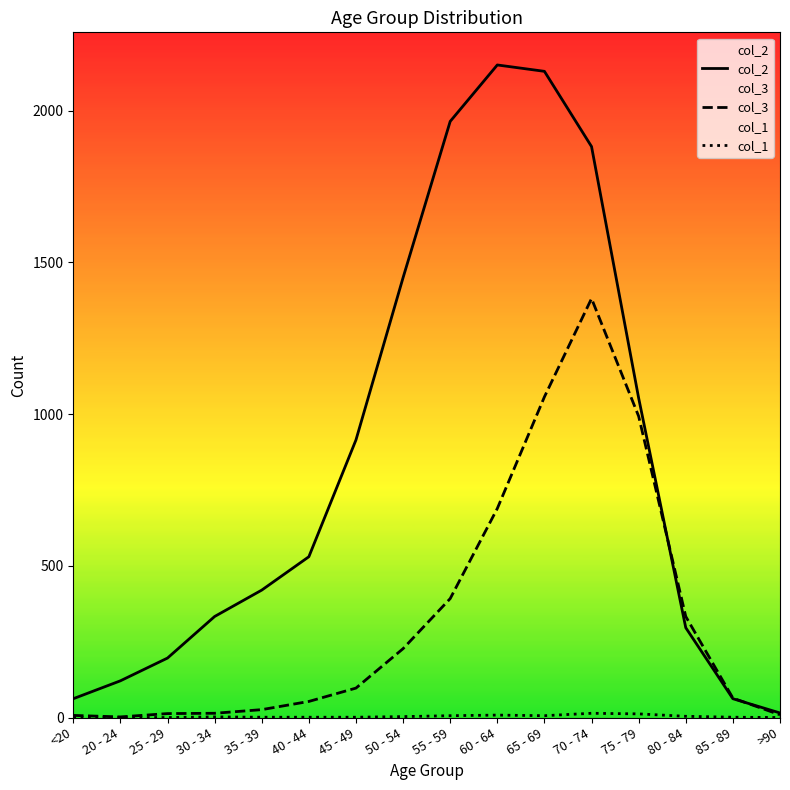

Does the chart have visible grid lines?

No